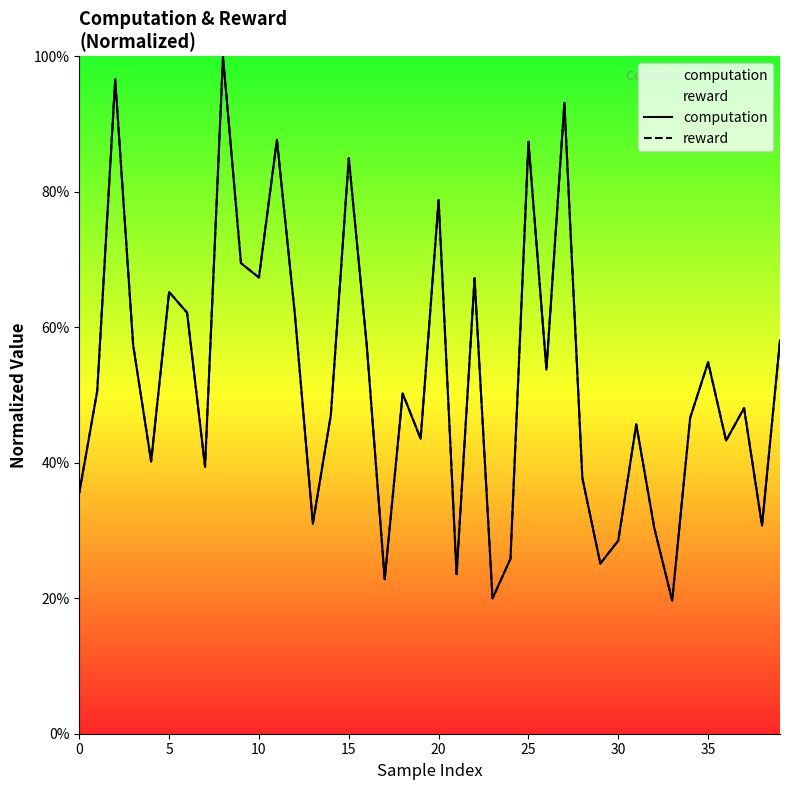

What is the minimum value for reward?

19.7